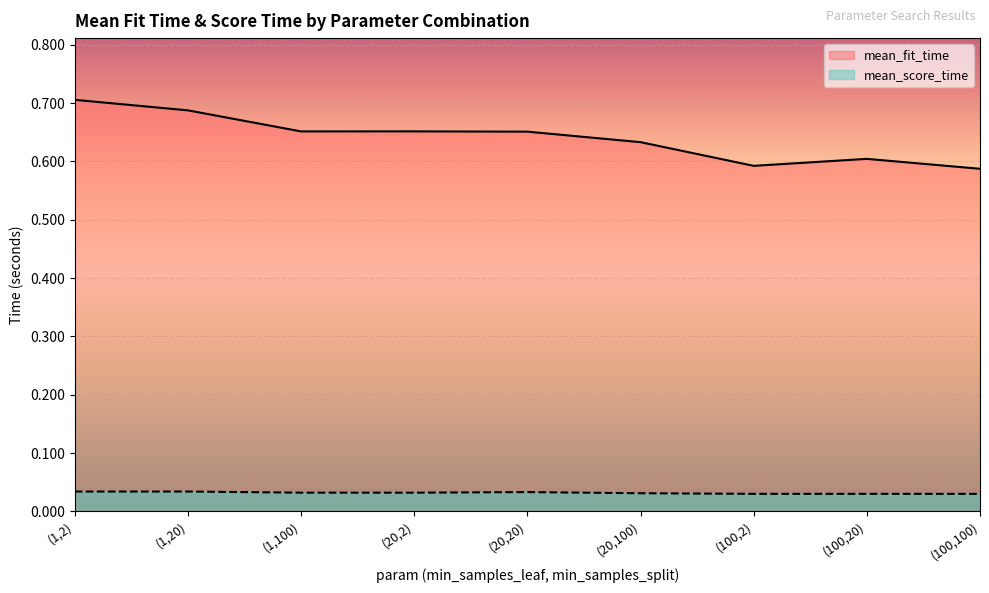

Rank the categories by mean_score_time value from highest to lowest.

(1,20), (1,2), (20,20), (1,100), (20,2), (20,100), (100,20), (100,2), (100,100)